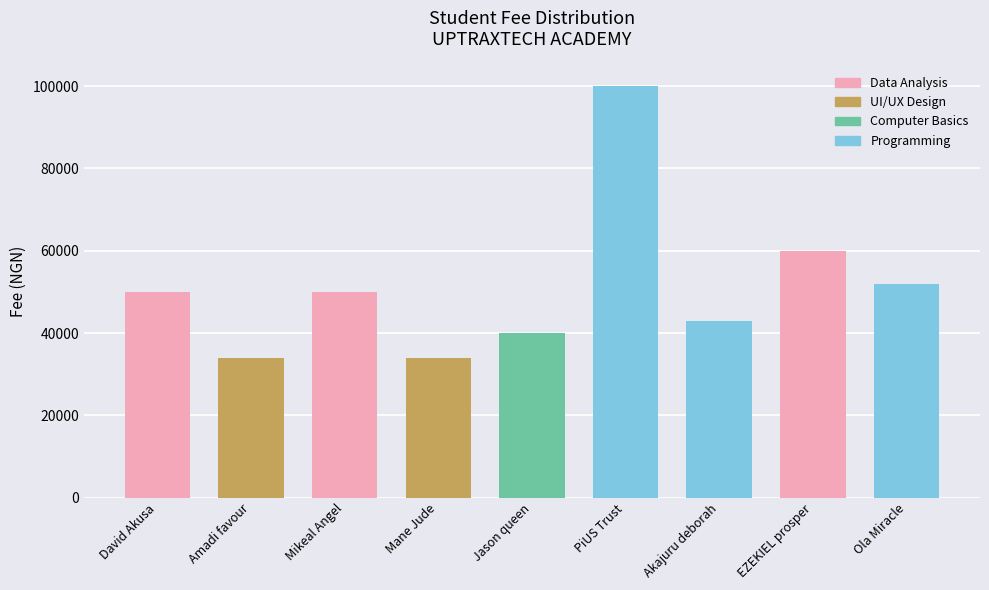

What is the ratio of the value at Ola Miracle to the value at Amadi favour?

1.5